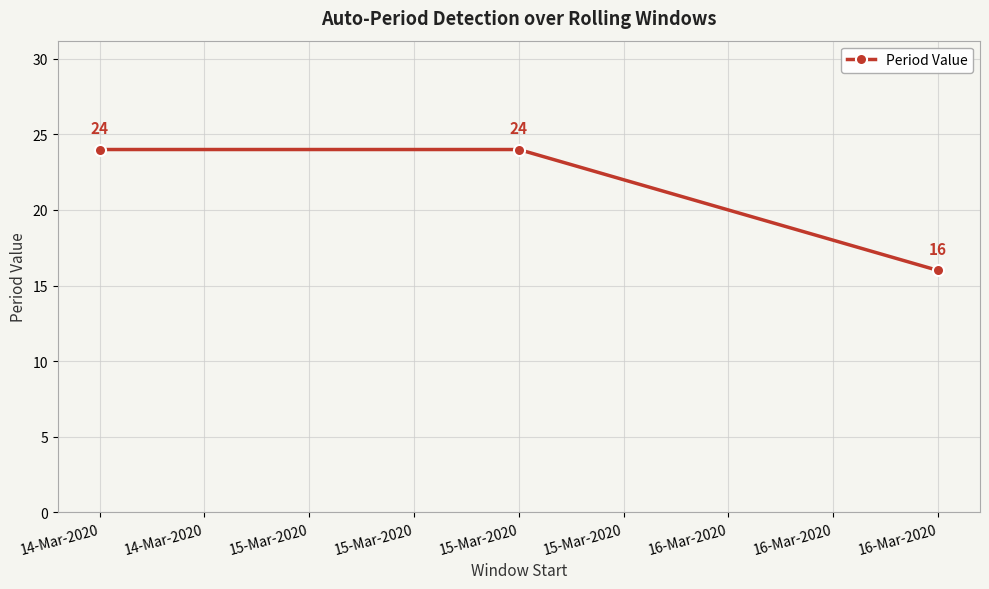

What is the difference between the maximum and minimum values?

8